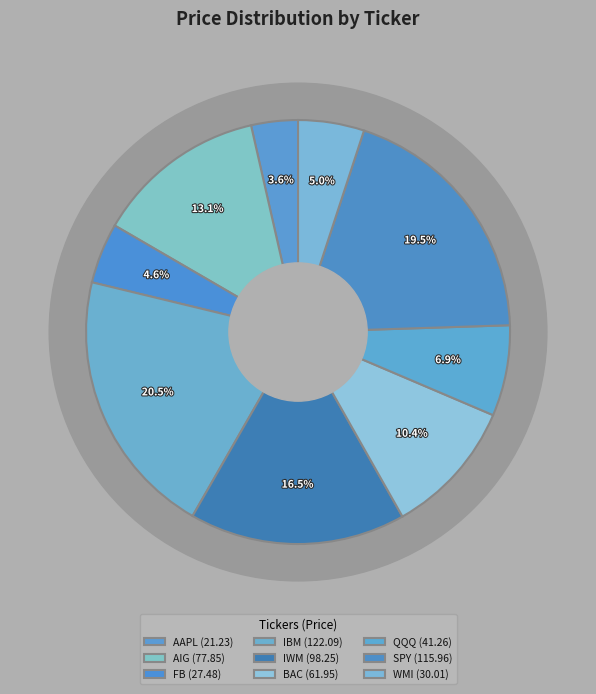

True or false: BAC accounts for 5% of the total.

False